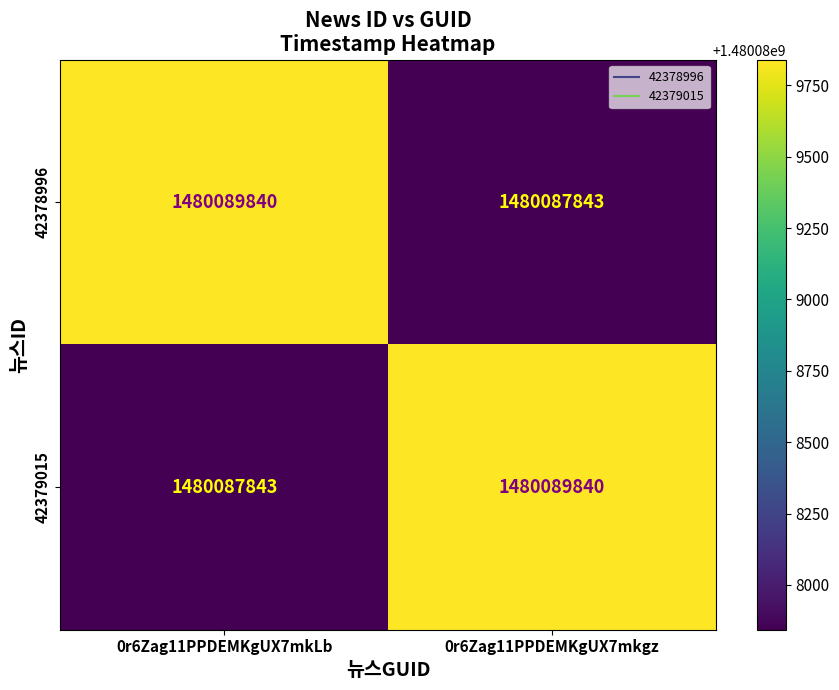

Rank the series at 0r6Zag11PPDEMKgUX7mkLb from lowest to highest value.

42379015, 42378996